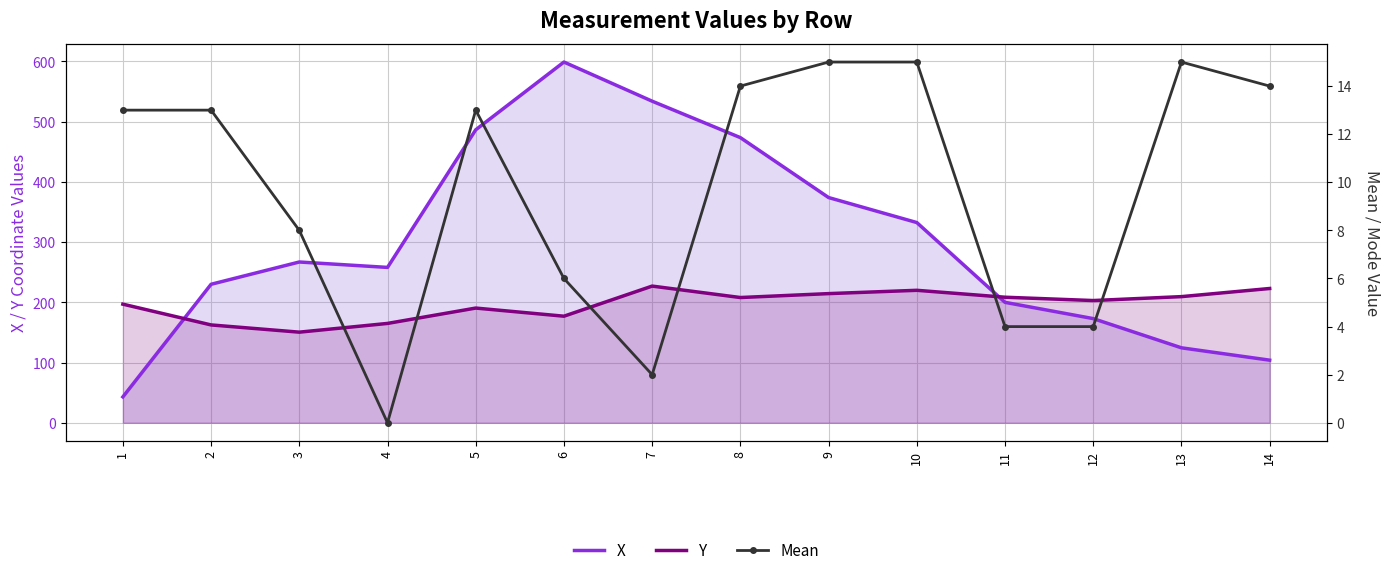

Reading left to right, transcribe all the data shown in this chart.

X: 1=43.0	2=230.0	3=267.0	4=258.0	5=486.5	6=599.0	7=534.0	8=473.5	9=374.0	10=332.5	11=200.0	12=173.0	13=124.5	14=104.0
Y: 1=197.0	2=162.5	3=150.5	4=165.0	5=190.5	6=177.0	7=227.0	8=208.0	9=214.5	10=220.0	11=208.5	12=203.0	13=209.5	14=223.0
Mean: 1=13.0	2=13.0	3=8.0	4=0.0	5=13.0	6=6.0	7=2.0	8=14.0	9=15.0	10=15.0	11=4.0	12=4.0	13=15.0	14=14.0